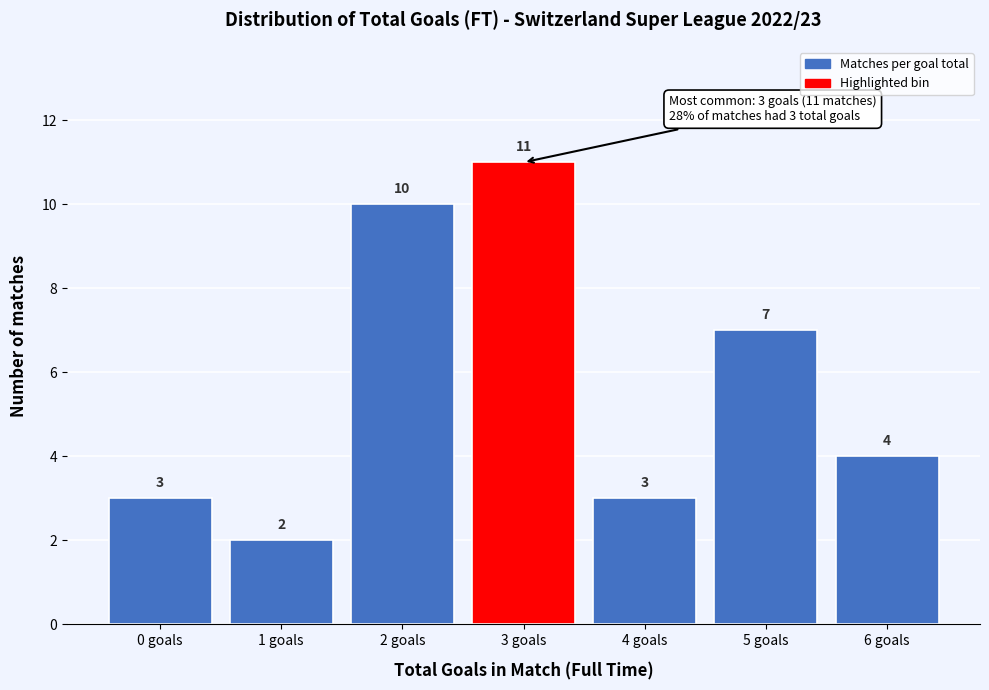

Reading left to right, transcribe all the data shown in this chart.

3	2	10	11	3	7	4